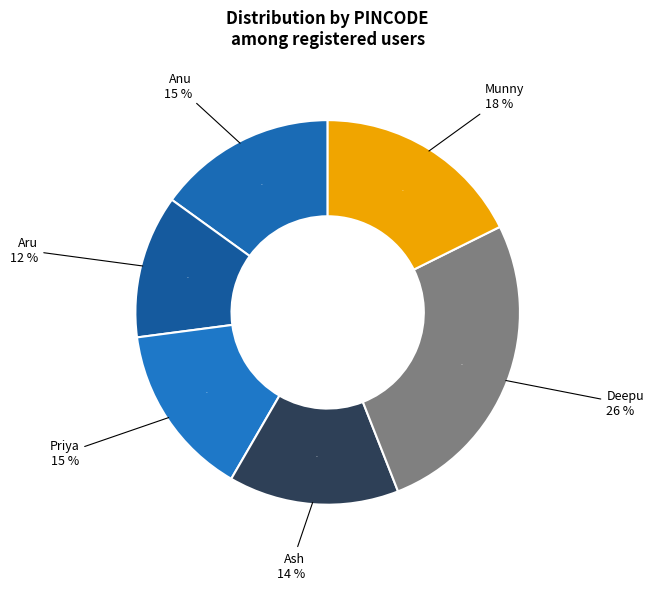

Count the number of slices in the pie.

6